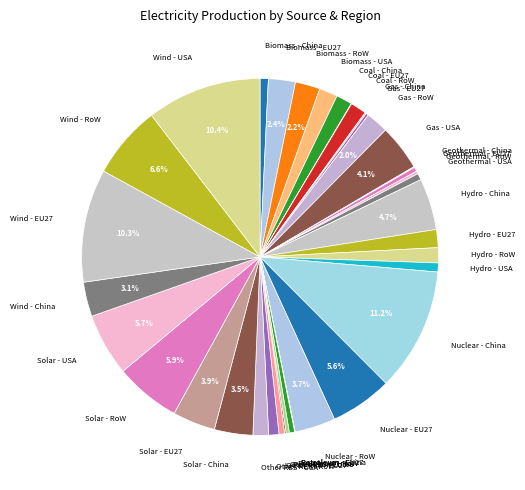

Is Biomass - RoW the majority of the pie?

No